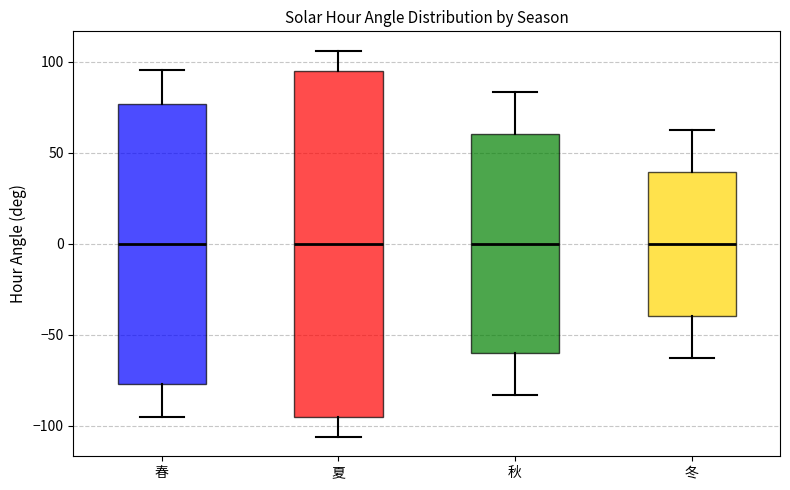

Comparing the boxes themselves (not the whiskers), which one is the tallest?

夏